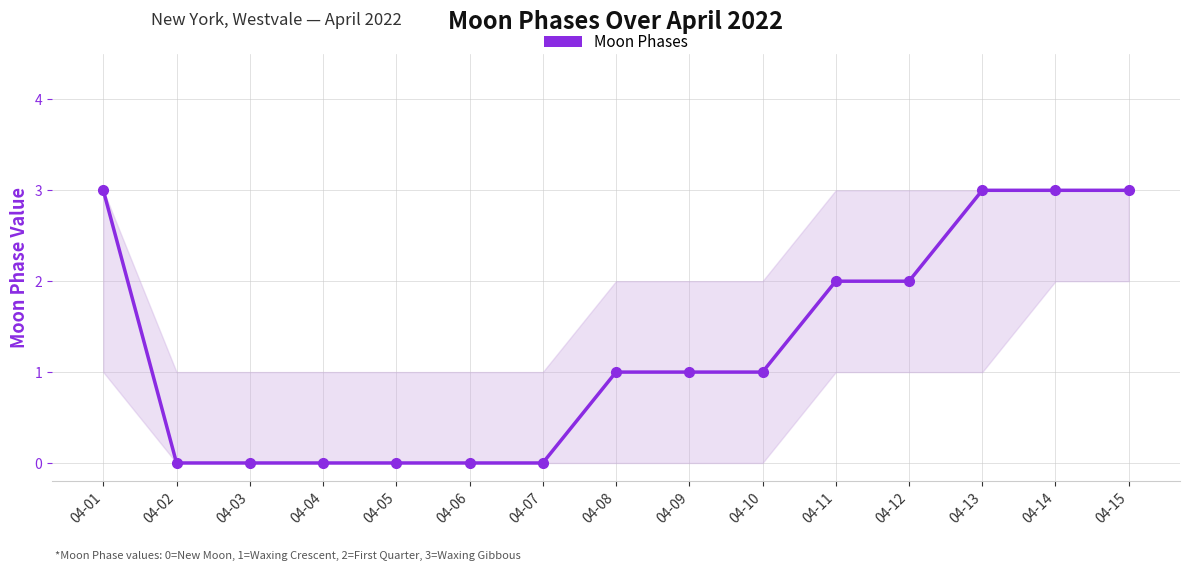

How many lines are shown in the chart?

1